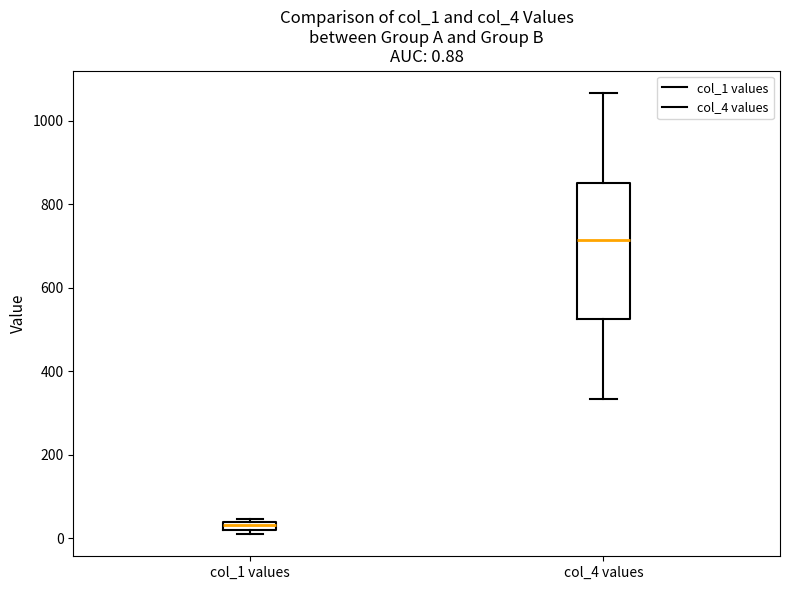

Which box is the tallest, from its lower edge to its upper edge?

col_4 values